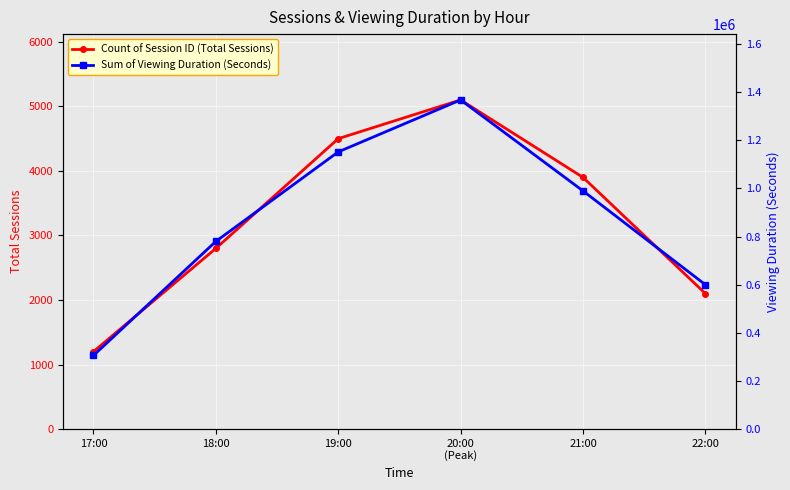

Which label corresponds to the largest value in the chart?

20:00
(Peak)